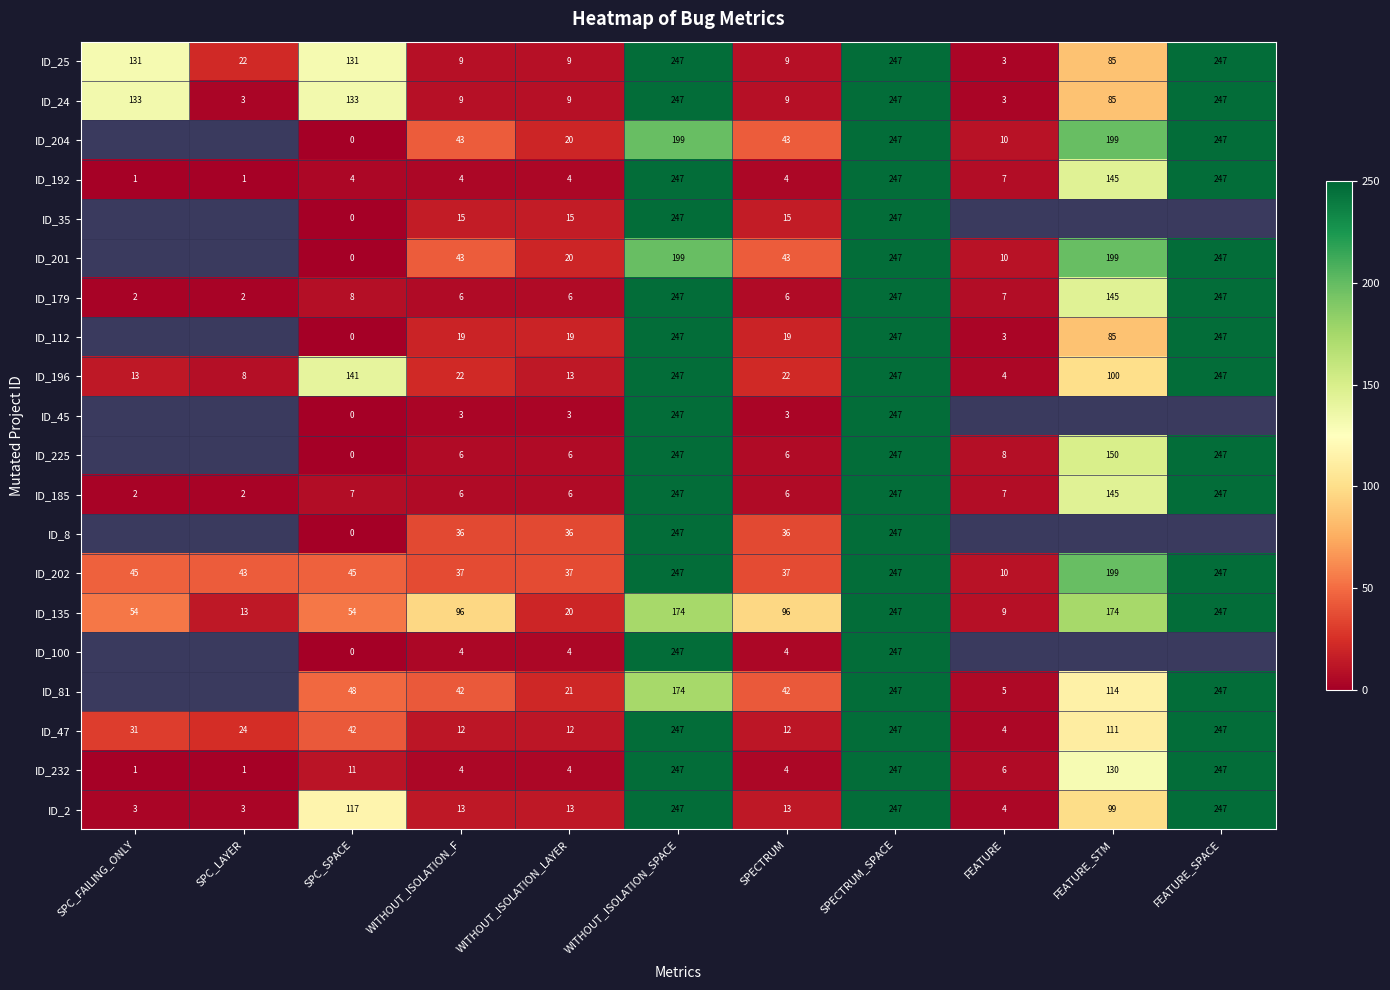

How many series are shown in this chart?

20